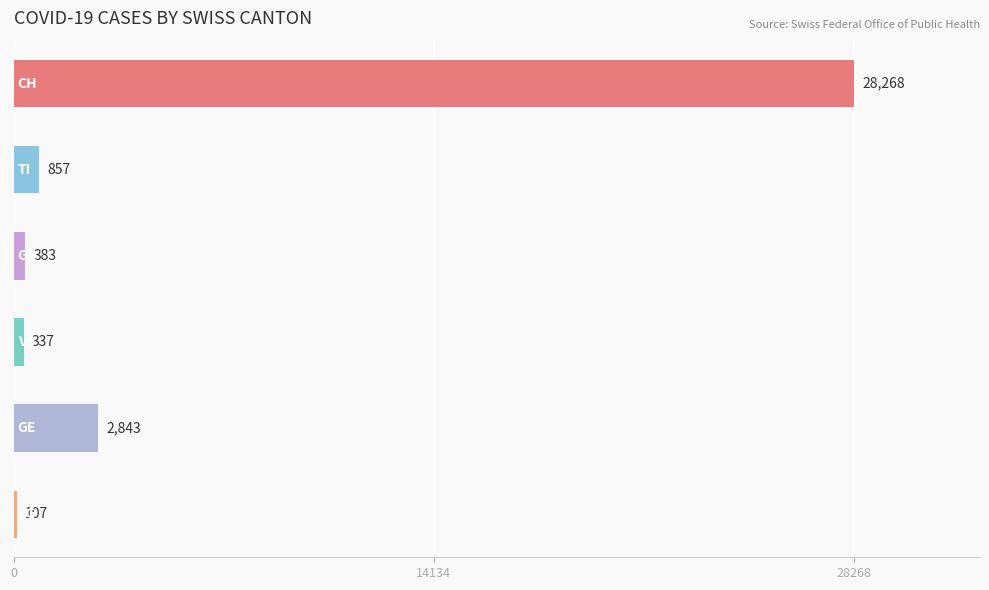

What is the sum of all values?

32795